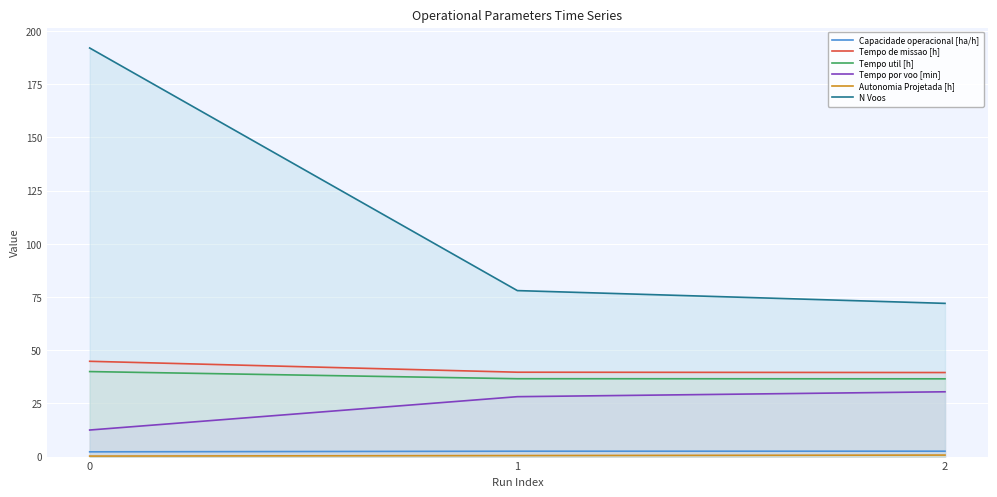

What is the difference between the maximum and minimum values in the Tempo por voo [min] series?

18.0